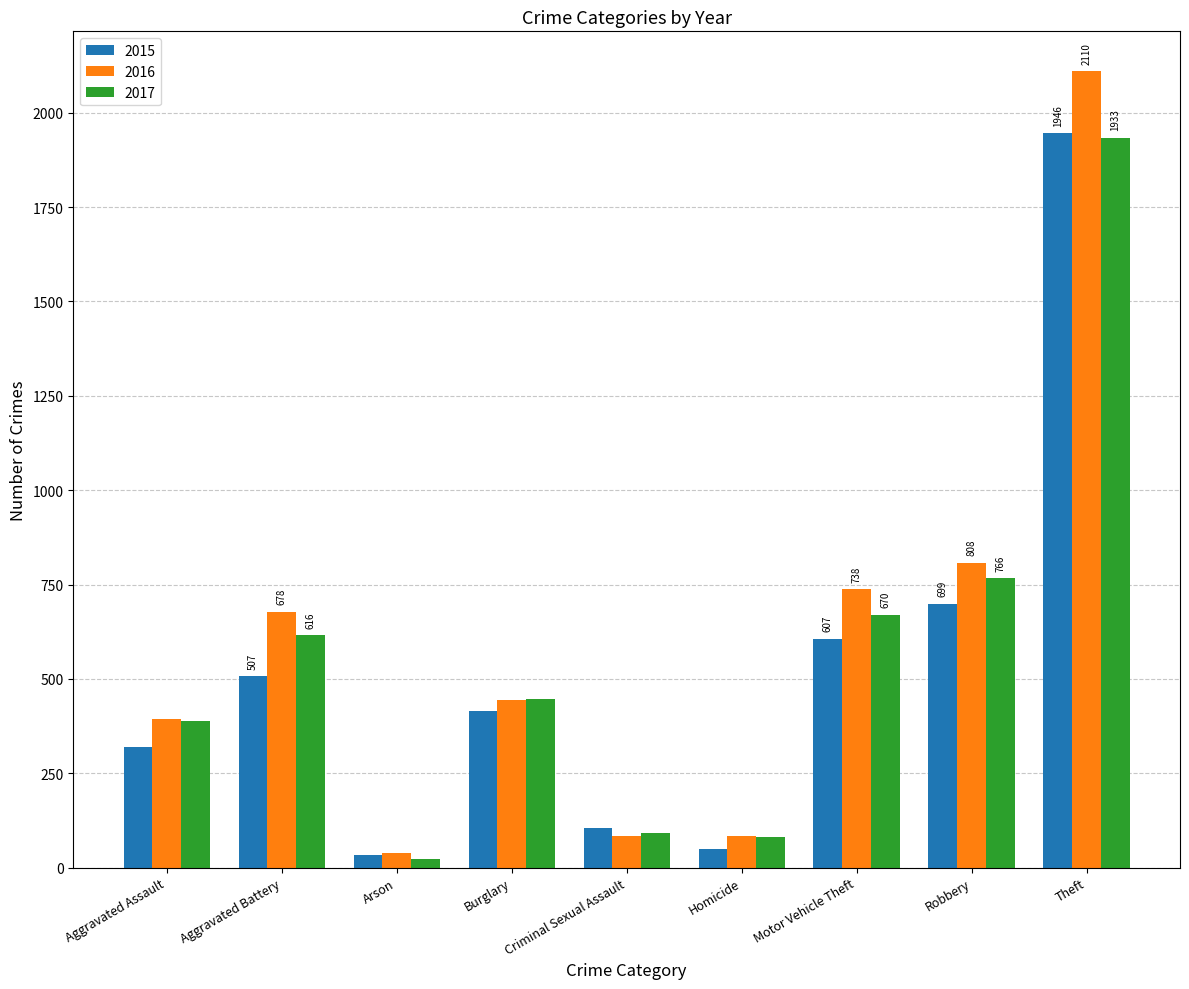

True or false: 2015 has a value of 607 at Motor Vehicle Theft.

True